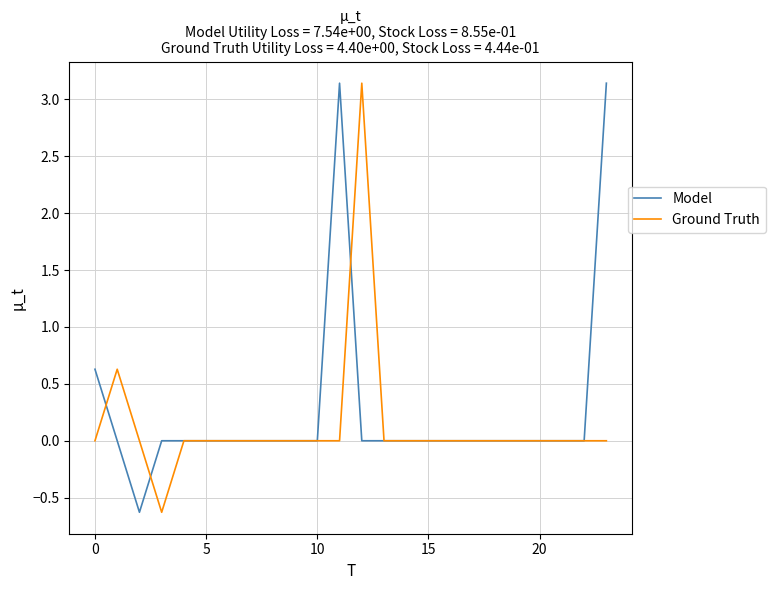

What are all the series names shown in the legend?

Model, Ground Truth